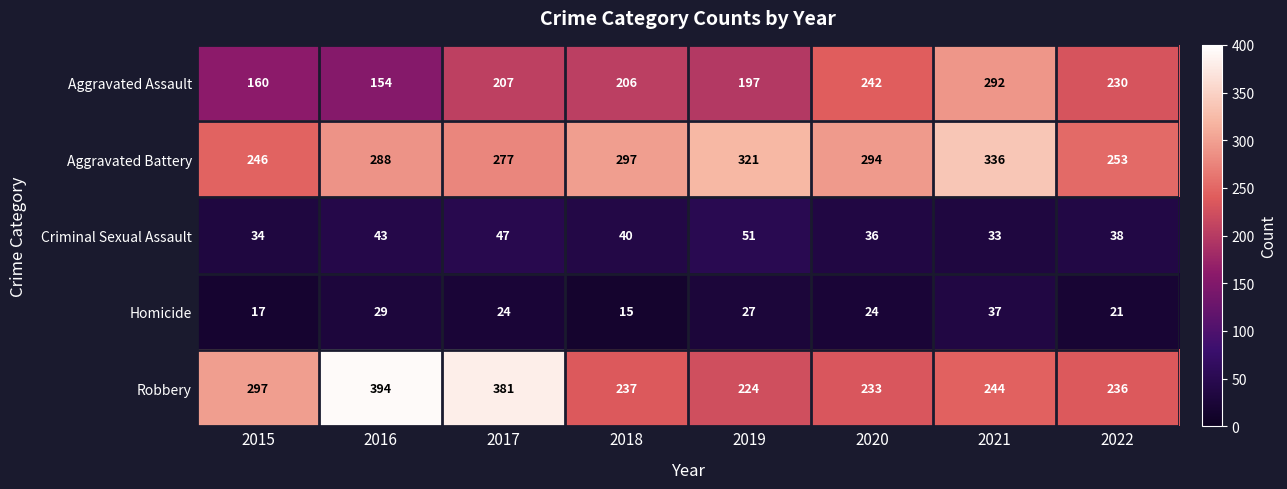

True or false: Robbery has a value of 224 at 2019.

True